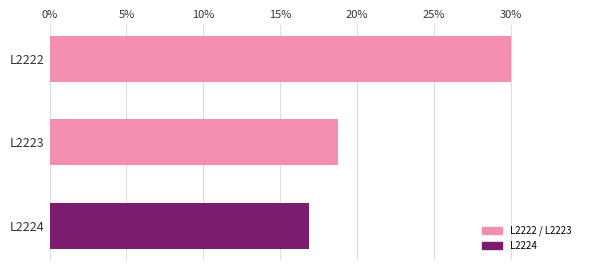

Are the bars horizontal?

Yes